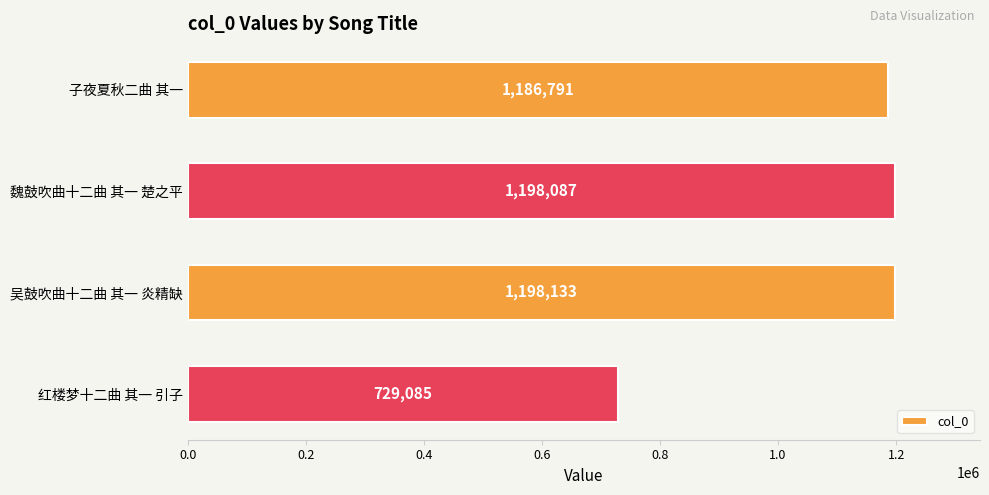

What is the difference between the second highest and second lowest values?

11296